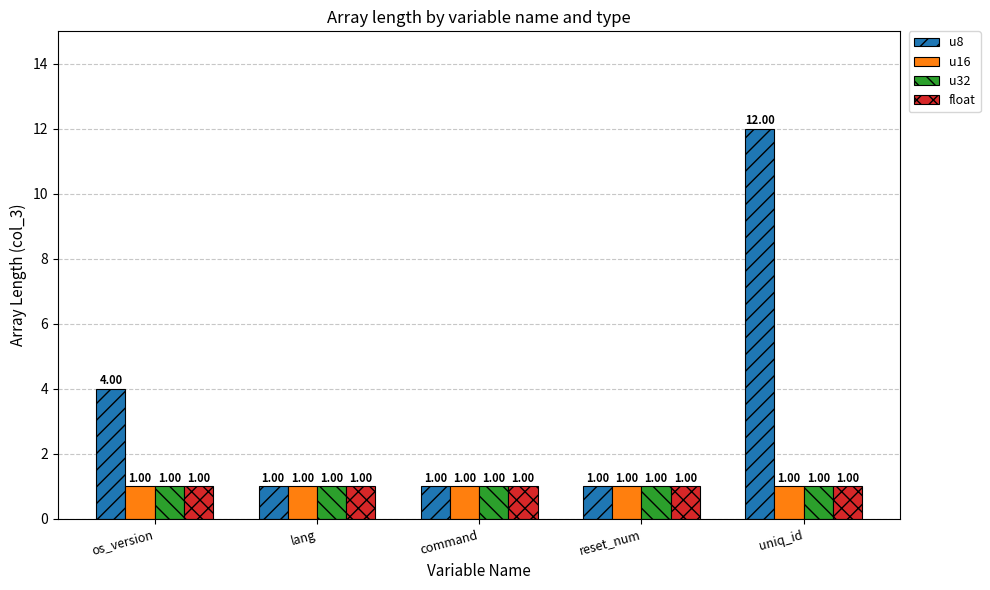

What is the difference between the maximum and minimum values in the u8 series?

11